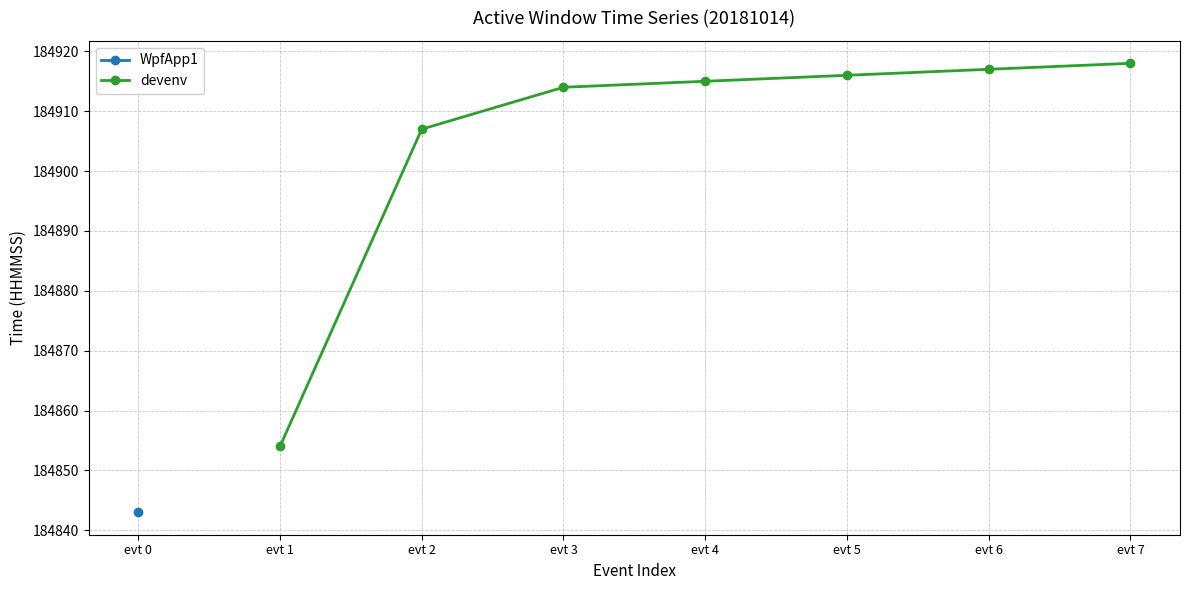

What is the value of the 3rd point from the left?

184914